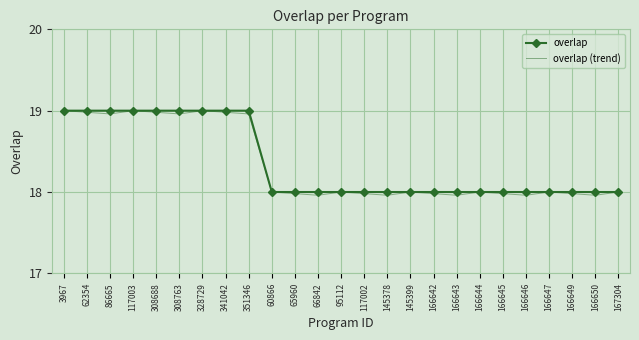

The overlap (trend) series shows 18.0 at 117002. True or false?

True